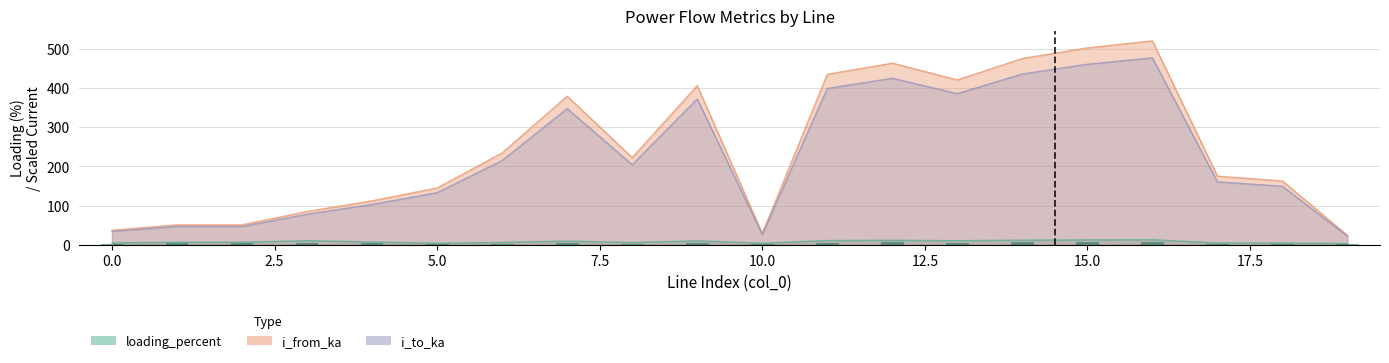

Does the chart contain any negative values?

No